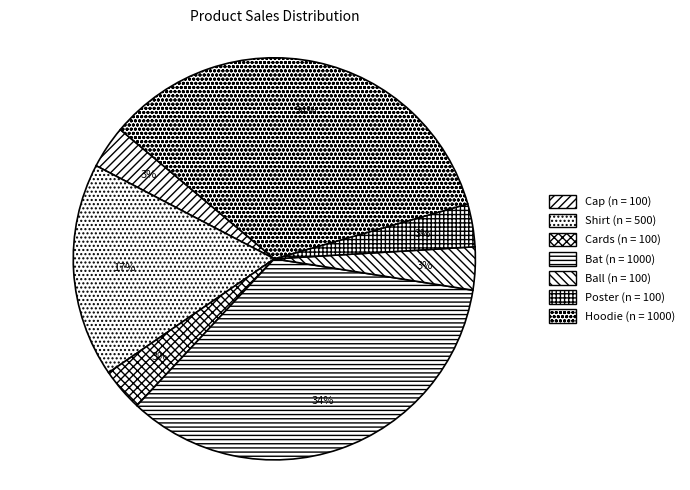

Is there a majority slice in this chart?

No